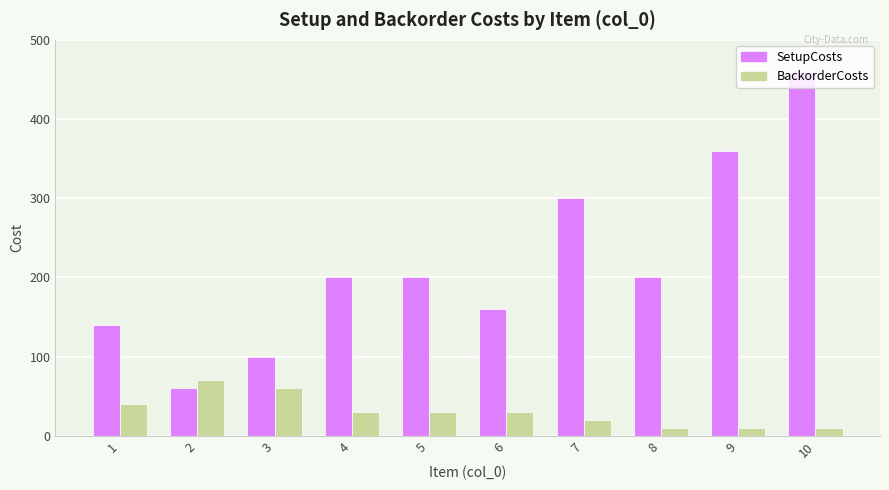

What is the difference between the highest and lowest values at 5?

170